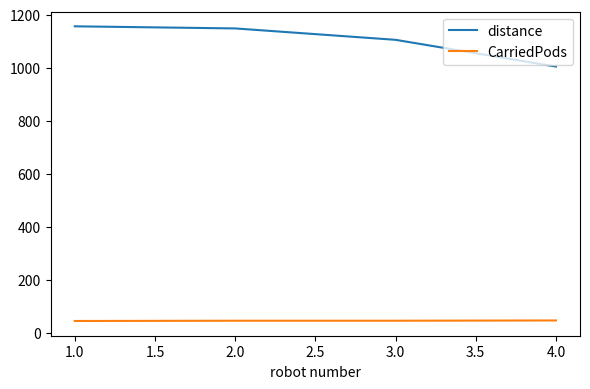

List the series in order of their overall mean, lowest first.

CarriedPods, distance